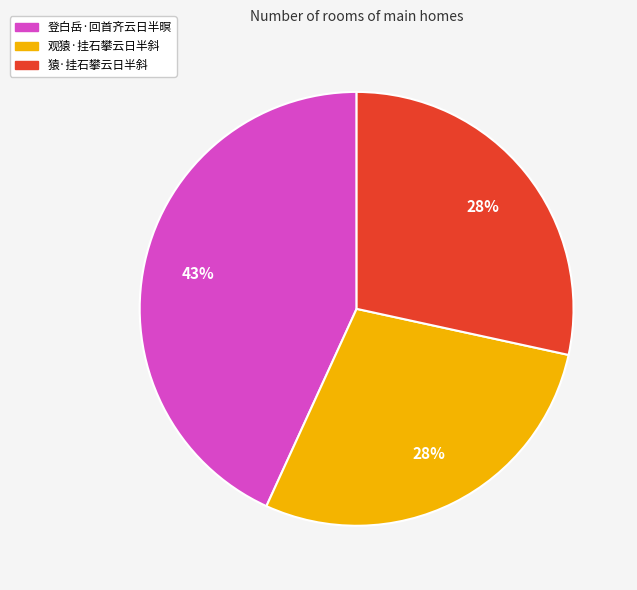

Is the sum of 猿·挂石攀云日半斜 and 登白岳·回首齐云日半暝 greater than half?

Yes